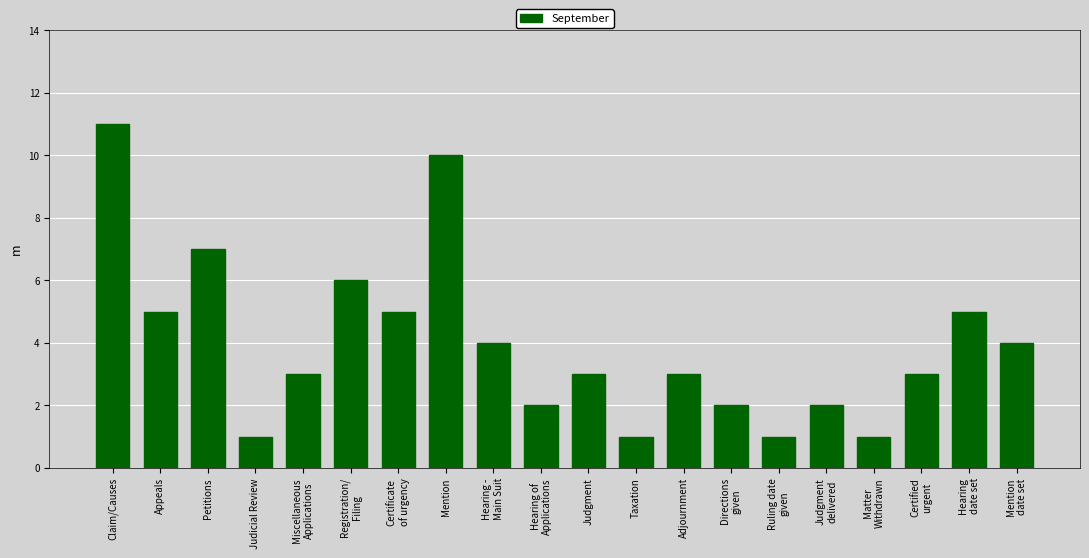

How many distinct data groups are displayed?

1